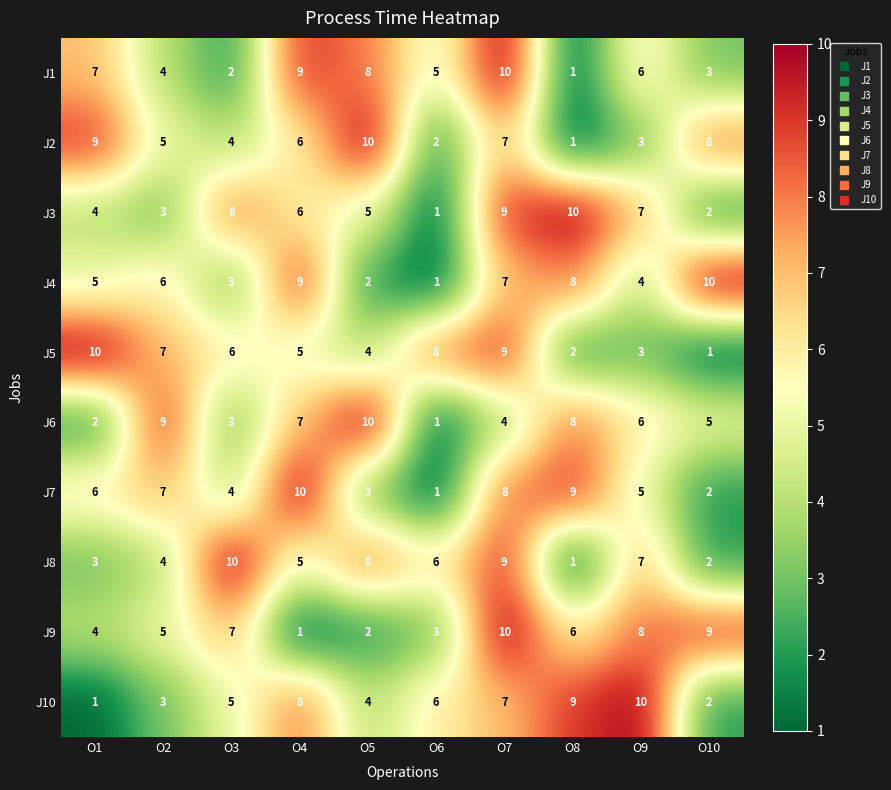

What is the total value across all series at O7?

80